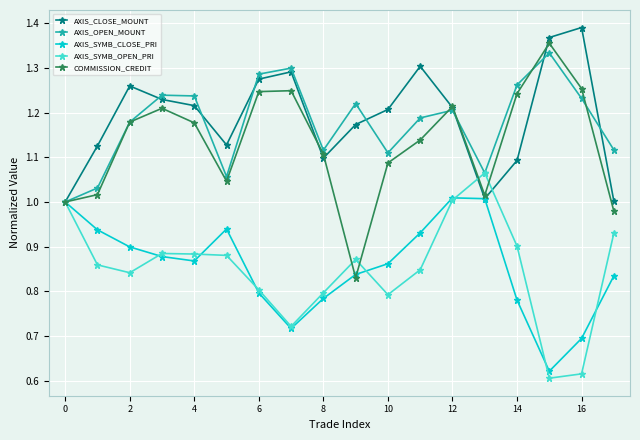

Which series has the largest range (max minus min)?

COMMISSION_CREDIT